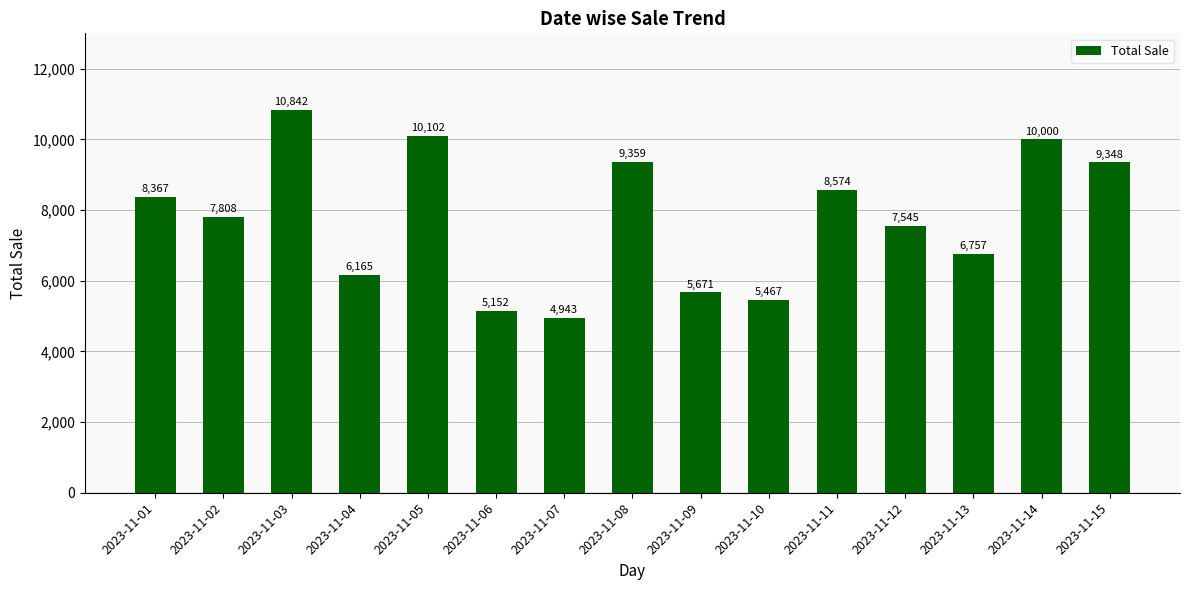

What is the smallest value displayed?

4943